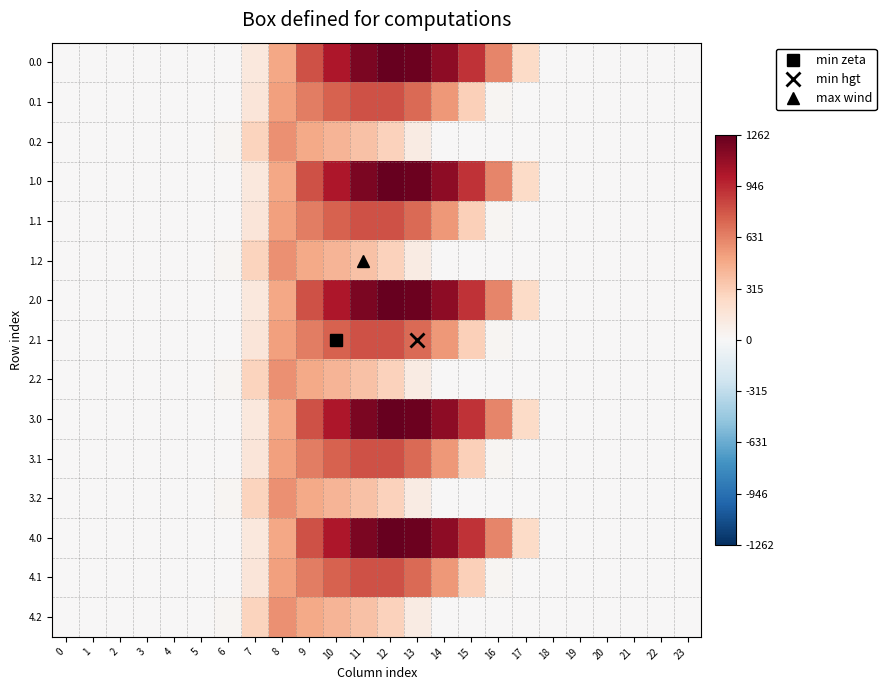

Reading right to left, list all the values displayed in this chart.

0.0: 23=0.0	22=0.0	21=0.0	20=0.0	19=0.0	18=0.0	17=243.5	16=613.0	15=911.8	14=1128.6	13=1237.4	12=1261.6	11=1185.2	10=1023.2	9=804.0	8=489.3	7=134.3	6=0.0	5=0.0	4=0.0	3=0.0	2=0.0	1=0.0	0=0.0
0.1: 23=0.0	22=0.0	21=0.0	20=0.0	19=0.0	18=0.0	17=0.0	16=26.8	15=301.4	14=544.1	13=715.3	12=806.9	11=800.2	10=742.1	9=646.9	8=514.8	7=153.2	6=0.0	5=0.0	4=0.0	3=0.0	2=0.0	1=0.0	0=0.0
0.2: 23=0.0	22=0.0	21=0.0	20=0.0	19=0.0	18=0.0	17=0.0	16=0.0	15=0.0	14=0.0	13=107.8	12=289.5	11=374.4	10=430.5	9=480.7	8=576.6	7=276.9	6=29.3	5=0.0	4=0.0	3=0.0	2=0.0	1=0.0	0=0.0
1.0: 23=0.0	22=0.0	21=0.0	20=0.0	19=0.0	18=0.0	17=243.5	16=613.0	15=911.8	14=1128.6	13=1237.4	12=1261.6	11=1185.2	10=1023.2	9=804.0	8=489.3	7=134.3	6=0.0	5=0.0	4=0.0	3=0.0	2=0.0	1=0.0	0=0.0
1.1: 23=0.0	22=0.0	21=0.0	20=0.0	19=0.0	18=0.0	17=0.0	16=26.8	15=301.4	14=544.1	13=715.3	12=806.9	11=800.2	10=742.1	9=646.9	8=514.8	7=153.2	6=0.0	5=0.0	4=0.0	3=0.0	2=0.0	1=0.0	0=0.0
1.2: 23=0.0	22=0.0	21=0.0	20=0.0	19=0.0	18=0.0	17=0.0	16=0.0	15=0.0	14=0.0	13=107.8	12=289.5	11=374.4	10=430.5	9=480.7	8=576.6	7=276.9	6=29.3	5=0.0	4=0.0	3=0.0	2=0.0	1=0.0	0=0.0
2.0: 23=0.0	22=0.0	21=0.0	20=0.0	19=0.0	18=0.0	17=243.5	16=613.0	15=911.8	14=1128.6	13=1237.4	12=1261.6	11=1185.2	10=1023.2	9=804.0	8=489.3	7=134.3	6=0.0	5=0.0	4=0.0	3=0.0	2=0.0	1=0.0	0=0.0
2.1: 23=0.0	22=0.0	21=0.0	20=0.0	19=0.0	18=0.0	17=0.0	16=26.8	15=301.4	14=544.1	13=715.3	12=806.9	11=800.2	10=742.1	9=646.9	8=514.8	7=153.2	6=0.0	5=0.0	4=0.0	3=0.0	2=0.0	1=0.0	0=0.0
2.2: 23=0.0	22=0.0	21=0.0	20=0.0	19=0.0	18=0.0	17=0.0	16=0.0	15=0.0	14=0.0	13=107.8	12=289.5	11=374.4	10=430.5	9=480.7	8=576.6	7=276.9	6=29.3	5=0.0	4=0.0	3=0.0	2=0.0	1=0.0	0=0.0
3.0: 23=0.0	22=0.0	21=0.0	20=0.0	19=0.0	18=0.0	17=243.5	16=613.0	15=911.8	14=1128.6	13=1237.4	12=1261.6	11=1185.2	10=1023.2	9=804.0	8=489.3	7=134.3	6=0.0	5=0.0	4=0.0	3=0.0	2=0.0	1=0.0	0=0.0
3.1: 23=0.0	22=0.0	21=0.0	20=0.0	19=0.0	18=0.0	17=0.0	16=26.8	15=301.4	14=544.1	13=715.3	12=806.9	11=800.2	10=742.1	9=646.9	8=514.8	7=153.2	6=0.0	5=0.0	4=0.0	3=0.0	2=0.0	1=0.0	0=0.0
3.2: 23=0.0	22=0.0	21=0.0	20=0.0	19=0.0	18=0.0	17=0.0	16=0.0	15=0.0	14=0.0	13=107.8	12=289.5	11=374.4	10=430.5	9=480.7	8=576.6	7=276.9	6=29.3	5=0.0	4=0.0	3=0.0	2=0.0	1=0.0	0=0.0
4.0: 23=0.0	22=0.0	21=0.0	20=0.0	19=0.0	18=0.0	17=243.5	16=613.0	15=911.8	14=1128.6	13=1237.4	12=1261.6	11=1185.2	10=1023.2	9=804.0	8=489.3	7=134.3	6=0.0	5=0.0	4=0.0	3=0.0	2=0.0	1=0.0	0=0.0
4.1: 23=0.0	22=0.0	21=0.0	20=0.0	19=0.0	18=0.0	17=0.0	16=26.8	15=301.4	14=544.1	13=715.3	12=806.9	11=800.2	10=742.1	9=646.9	8=514.8	7=153.2	6=0.0	5=0.0	4=0.0	3=0.0	2=0.0	1=0.0	0=0.0
4.2: 23=0.0	22=0.0	21=0.0	20=0.0	19=0.0	18=0.0	17=0.0	16=0.0	15=0.0	14=0.0	13=107.8	12=289.5	11=374.4	10=430.5	9=480.7	8=576.6	7=276.9	6=29.3	5=0.0	4=0.0	3=0.0	2=0.0	1=0.0	0=0.0